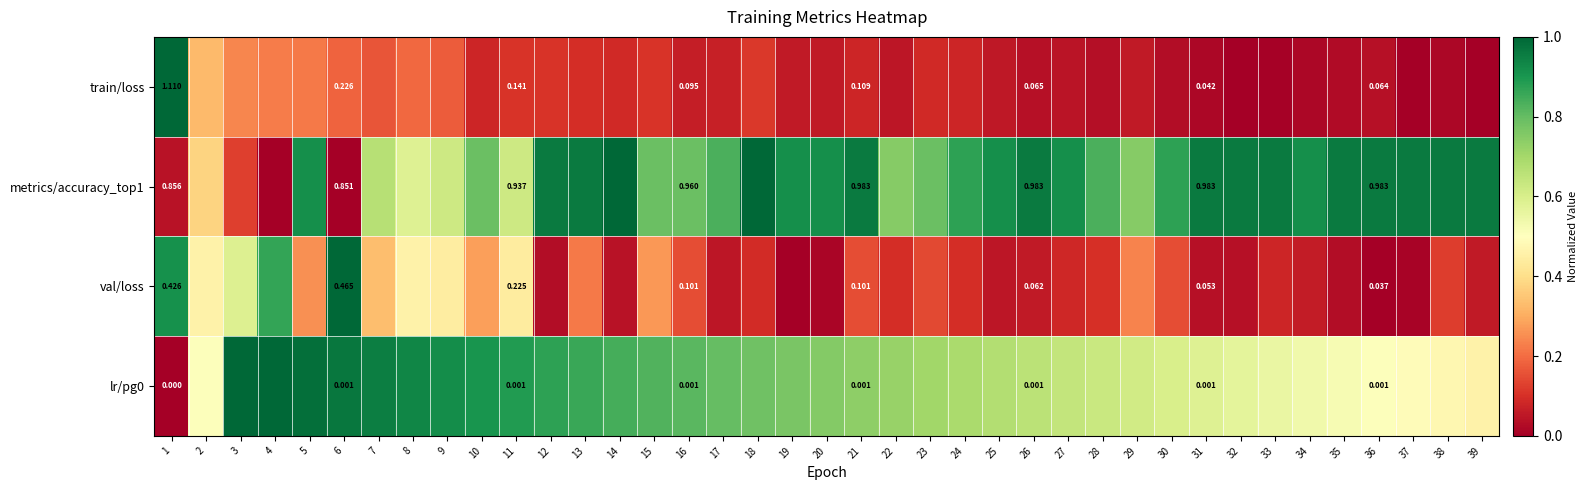

What is the difference between the train/loss values at 7 and 10?

0.1